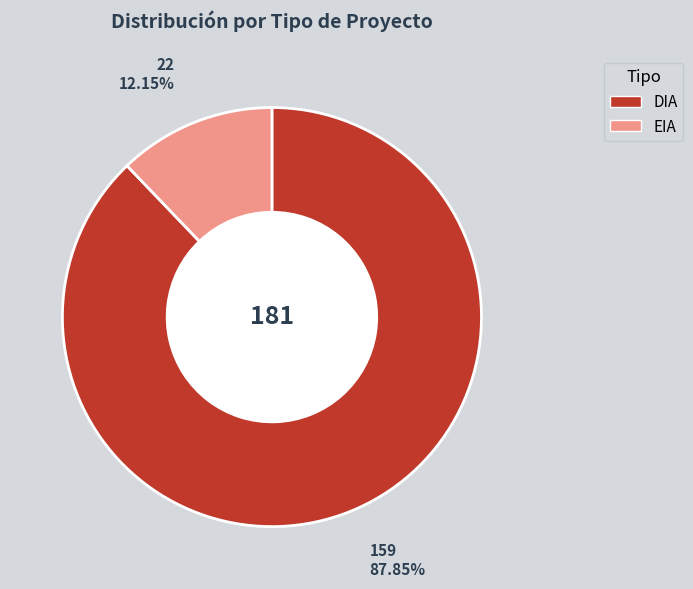

Which category accounts for the majority?

DIA